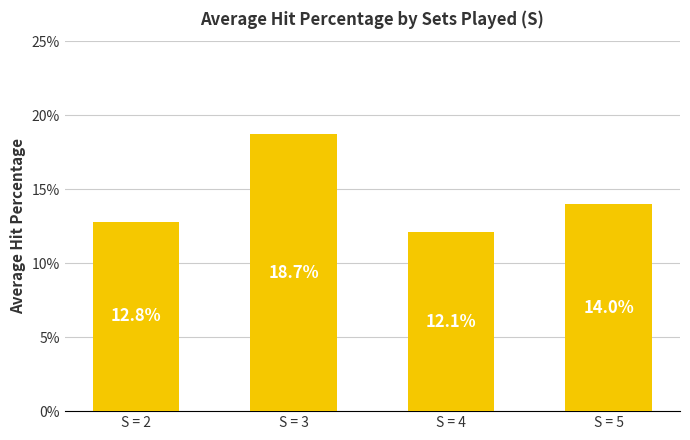

Does the chart contain stacked bars?

No